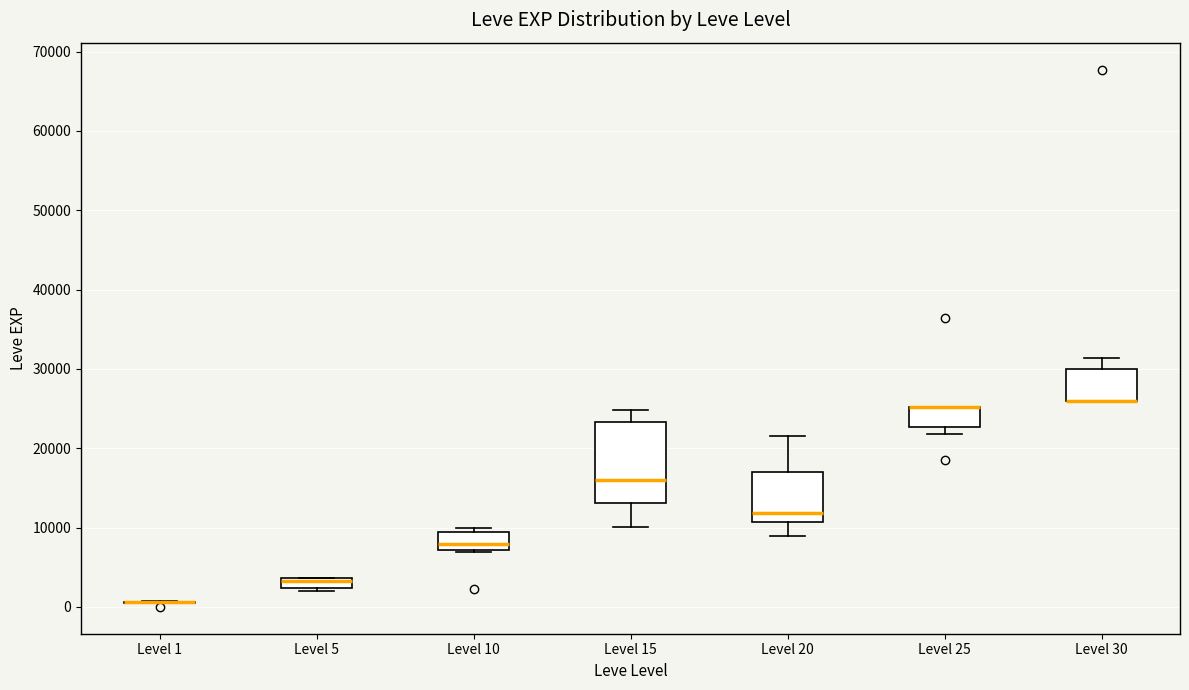

Comparing the boxes themselves (not the whiskers), which one is the tallest?

Level 15